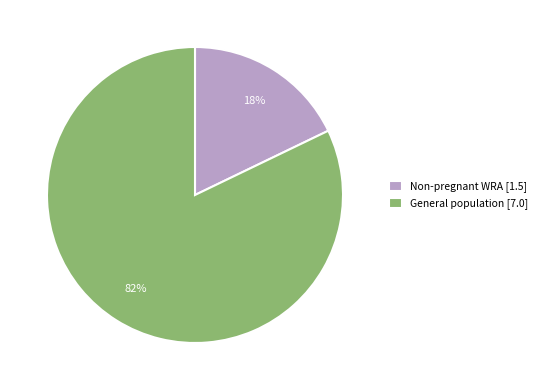

Combined, do General population [7.0] and Non-pregnant WRA [1.5] account for over 50%?

Yes